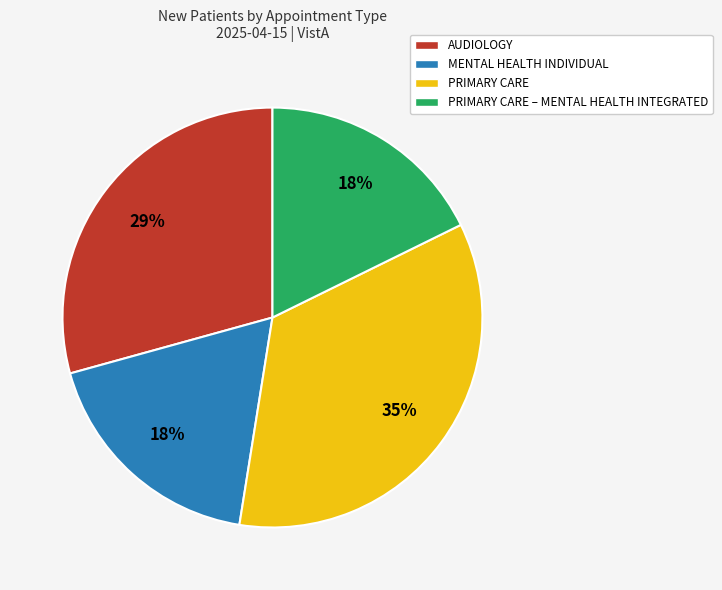

To the nearest percent, what percentage of the pie is MENTAL HEALTH INDIVIDUAL?

18%